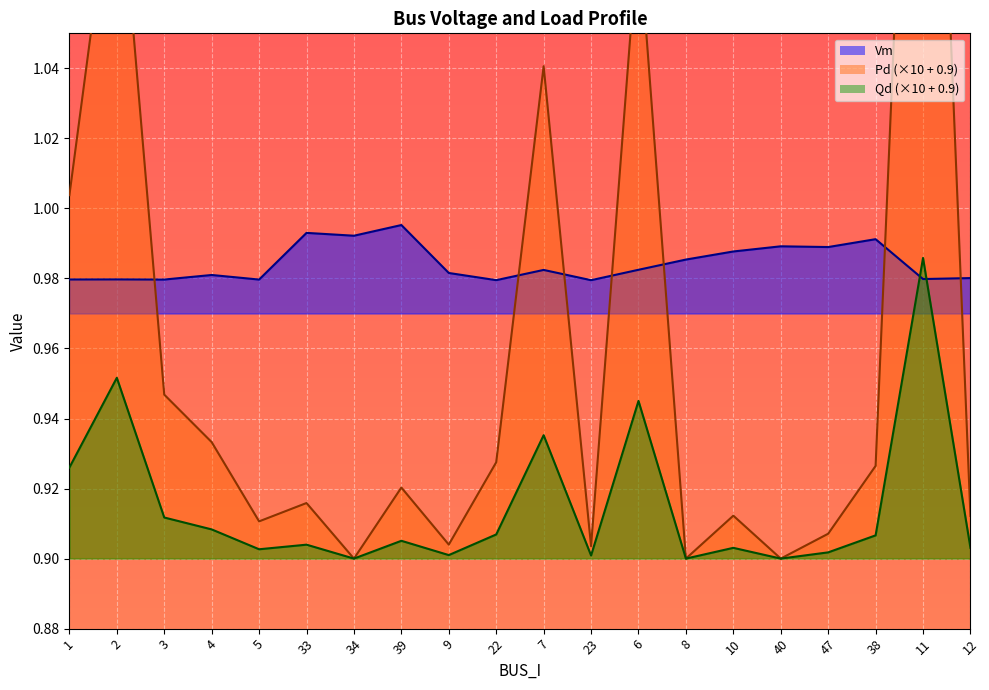

Is the value of Qd at 33 greater than the value of Vm at 4?

No